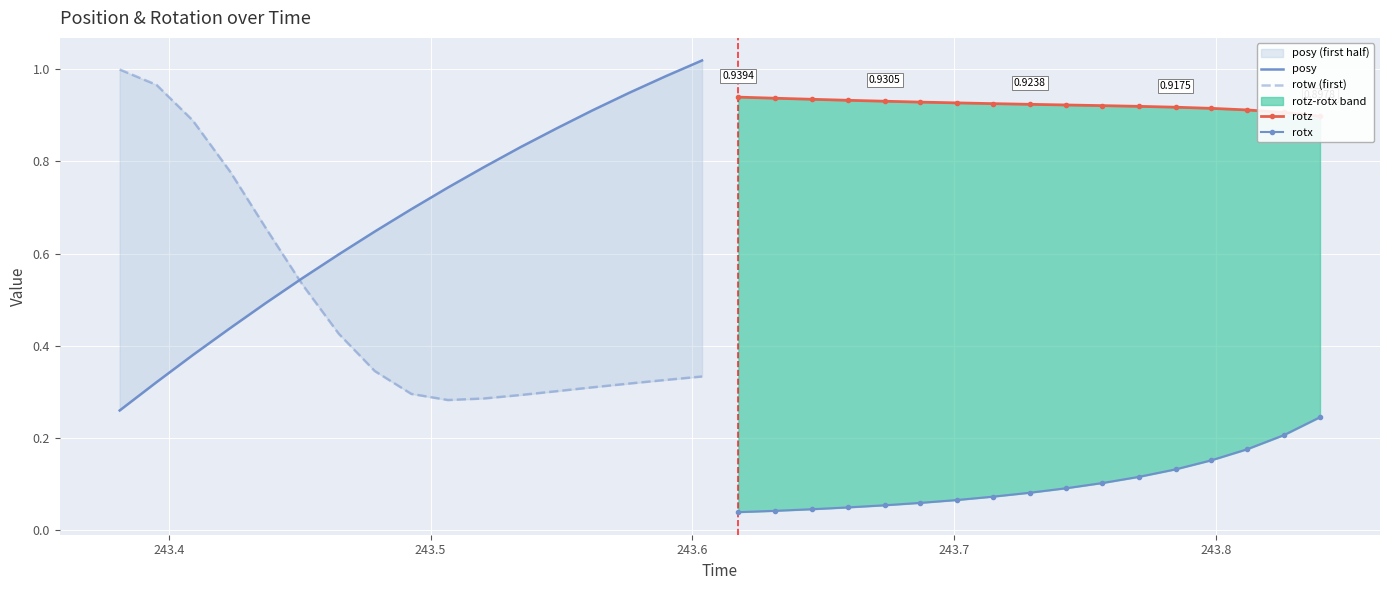

Reading right to left, transcribe all the data shown in this chart.

posy: 1.0	1.0	0.9	0.9	0.9	0.8	0.8	0.7	0.7	0.6	0.6	0.5	0.5	0.4	0.4	0.3	0.3
rotw (first): 0.3	0.3	0.3	0.3	0.3	0.3	0.3	0.3	0.3	0.3	0.4	0.5	0.7	0.8	0.9	1.0	1.0
rotz: 0.9	0.9	0.9	0.9	0.9	0.9	0.9	0.9	0.9	0.9	0.9	0.9	0.9	0.9	0.9	0.9	0.9
rotx: 0.2	0.2	0.2	0.2	0.1	0.1	0.1	0.1	0.1	0.1	0.1	0.1	0.1	0.0	0.0	0.0	0.0